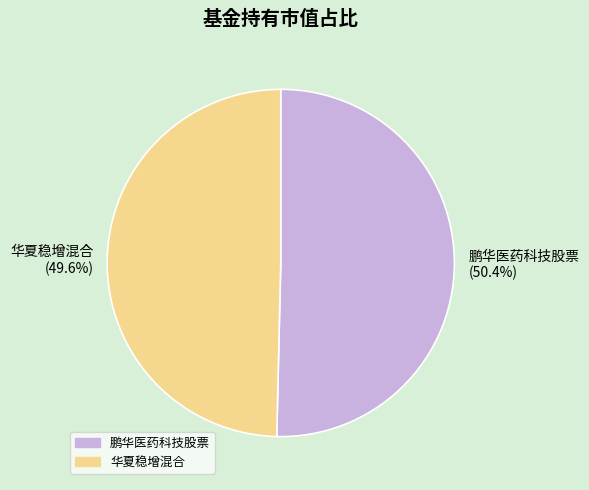

Is the sum of 鹏华医药科技股票 and 华夏稳增混合 greater than half?

Yes